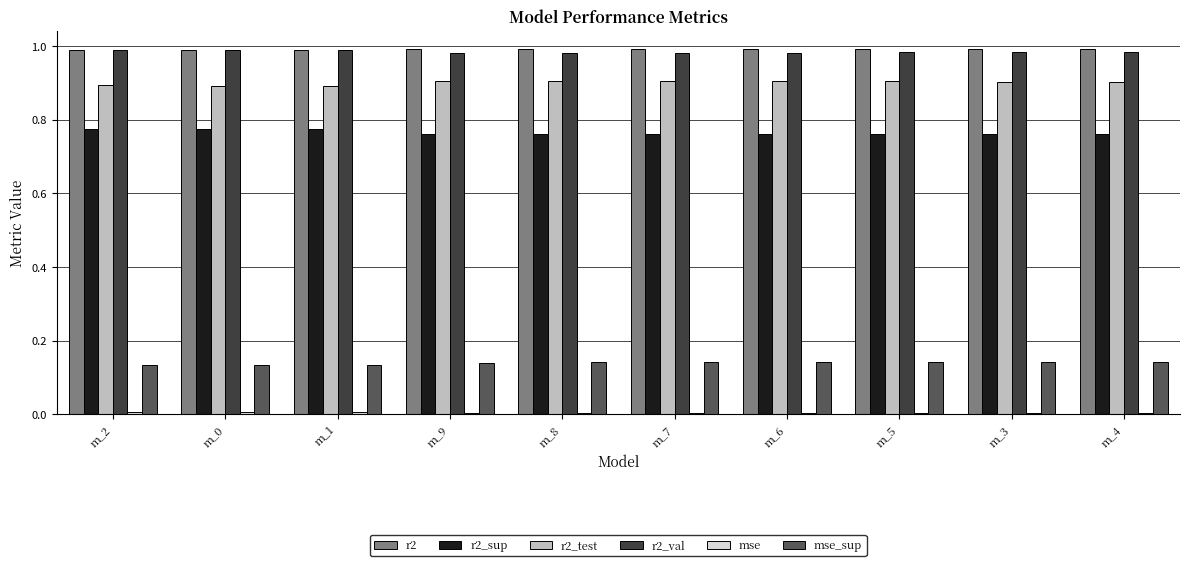

The value of r2_val at m_1 is 0.5. True or false?

False